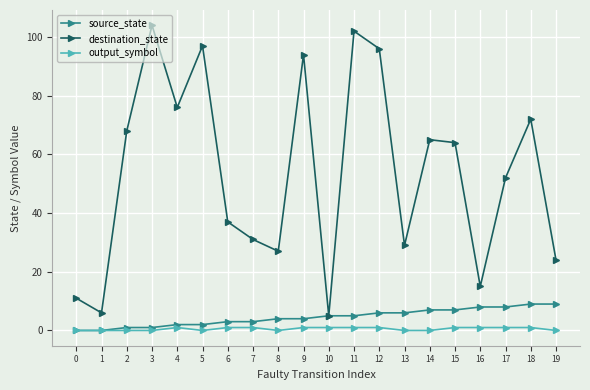

What is the value of the destination_state point at the 15th from the left?

65